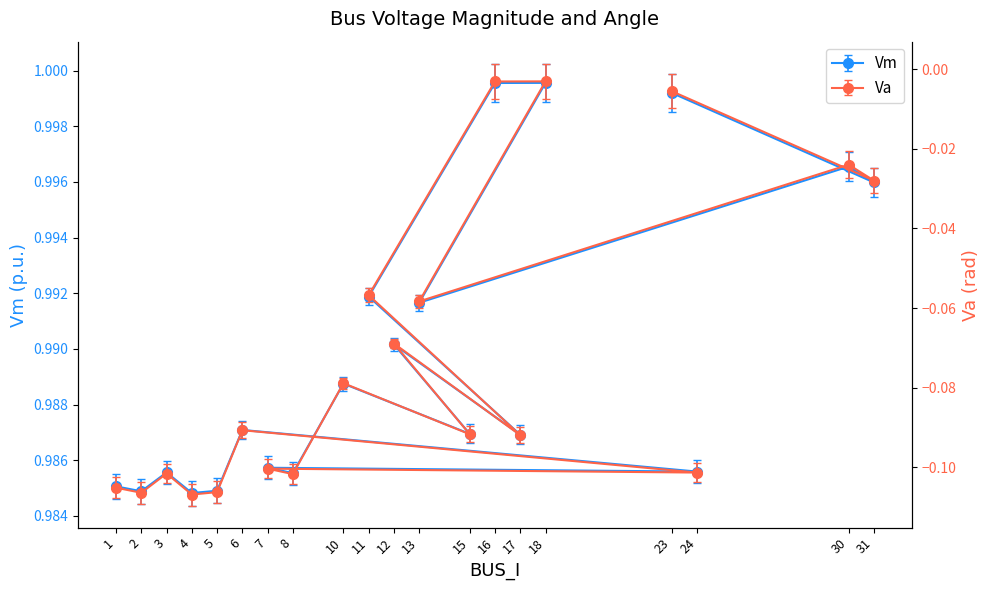

True or false: Va has more than 1 interior local peaks.

True